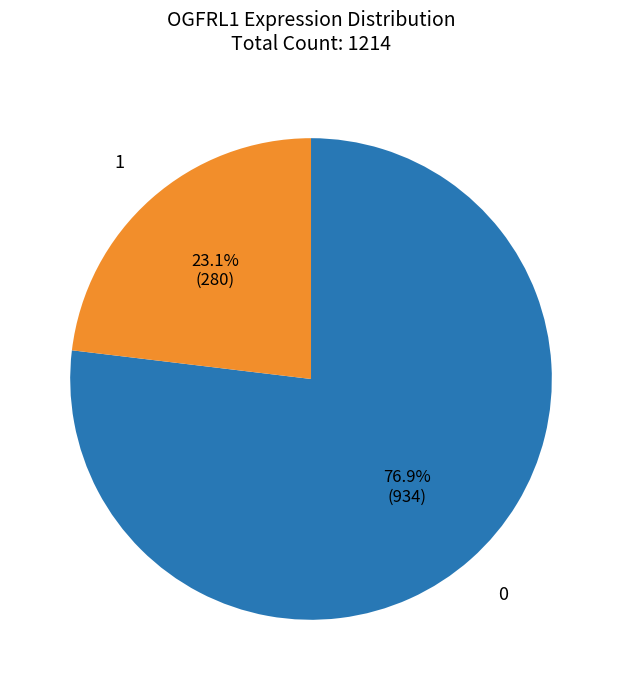

Count the number of slices in the pie.

2